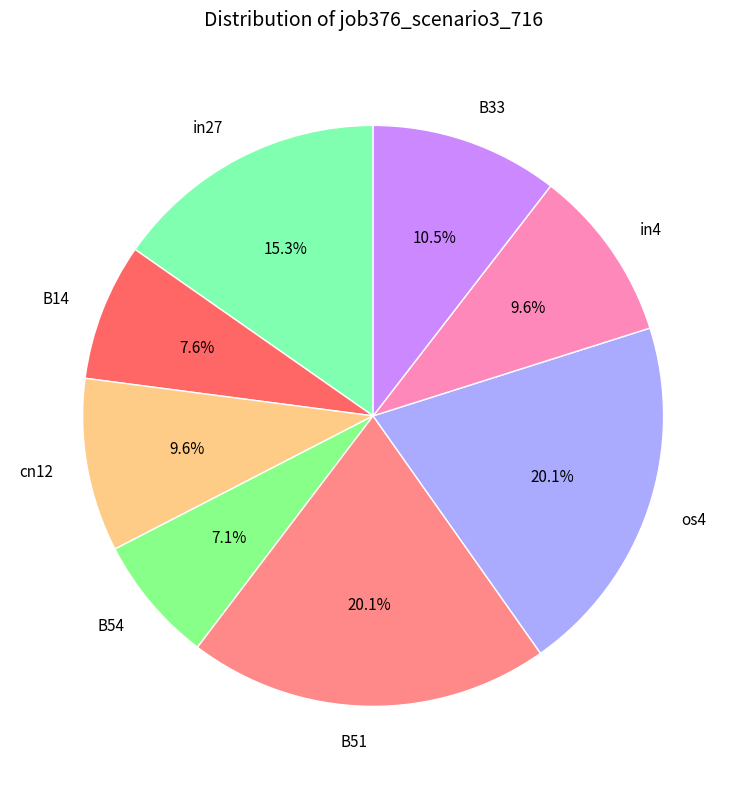

How many slices are in this pie chart?

8